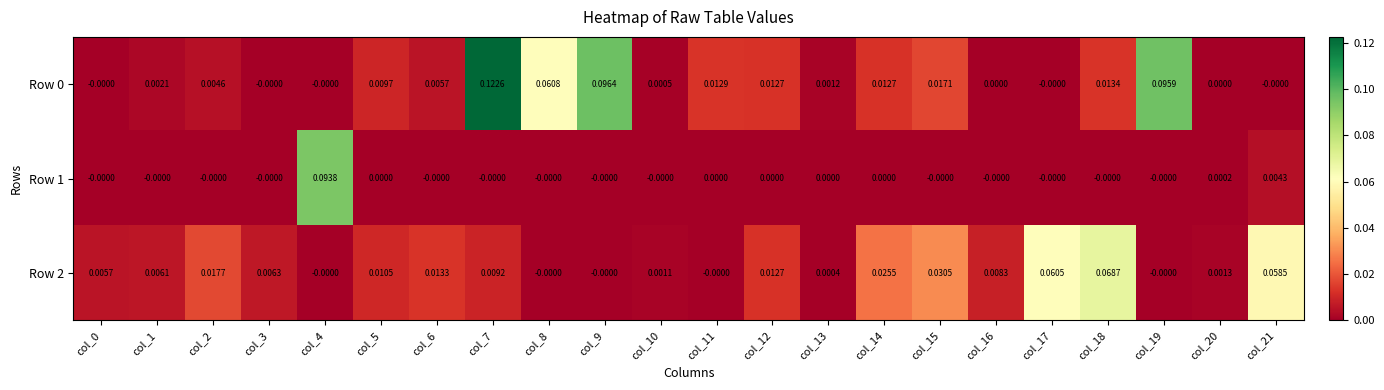

How many series are shown in this chart?

3